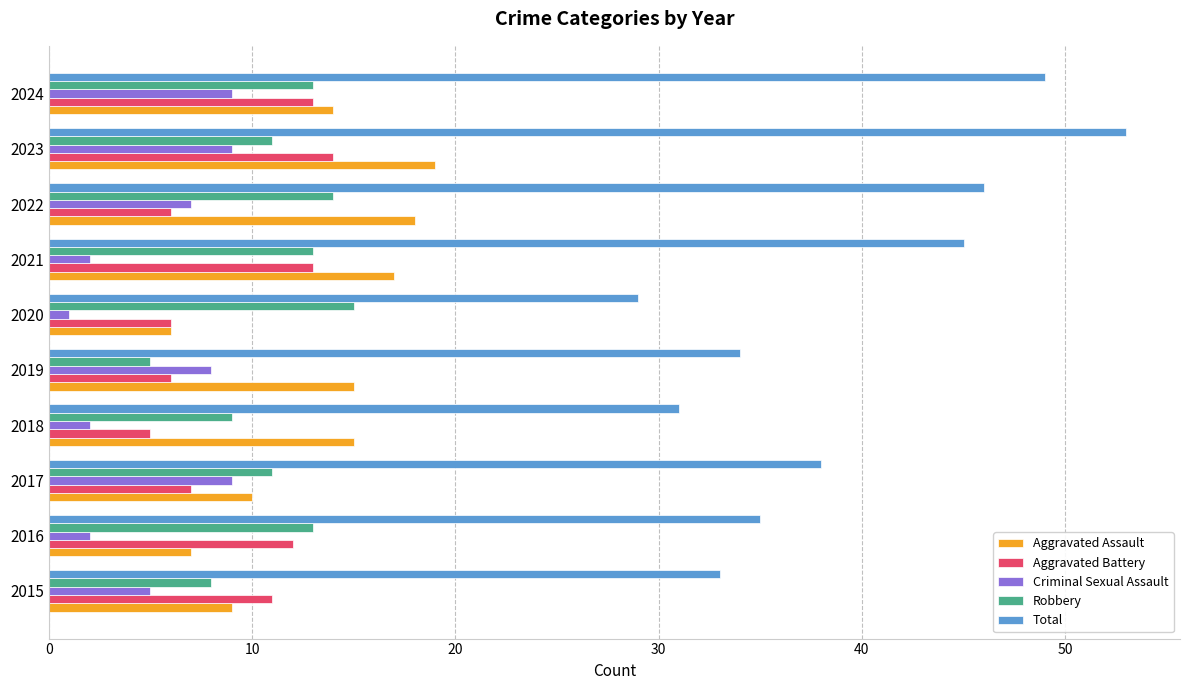

At which category is the sum across all series the highest?

2023